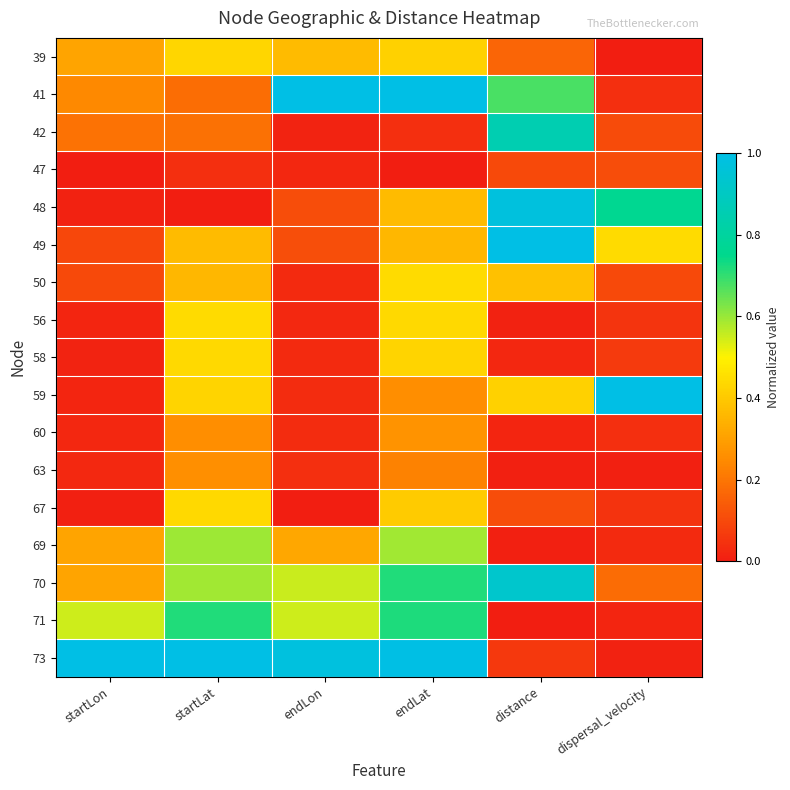

Reading right to left, what are all the values shown in this chart?

39: dispersal_velocity=0.0	distance=0.2	endLat=0.4	endLon=0.4	startLat=0.4	startLon=0.3
41: dispersal_velocity=0.0	distance=0.7	endLat=1.0	endLon=1.0	startLat=0.2	startLon=0.2
42: dispersal_velocity=0.1	distance=0.9	endLat=0.0	endLon=0.0	startLat=0.2	startLon=0.2
47: dispersal_velocity=0.1	distance=0.1	endLat=0.0	endLon=0.0	startLat=0.0	startLon=0.0
48: dispersal_velocity=0.8	distance=1.0	endLat=0.4	endLon=0.1	startLat=0.0	startLon=0.0
49: dispersal_velocity=0.4	distance=1.0	endLat=0.4	endLon=0.1	startLat=0.4	startLon=0.1
50: dispersal_velocity=0.1	distance=0.4	endLat=0.4	endLon=0.0	startLat=0.4	startLon=0.1
56: dispersal_velocity=0.1	distance=0.0	endLat=0.4	endLon=0.0	startLat=0.4	startLon=0.0
58: dispersal_velocity=0.1	distance=0.0	endLat=0.4	endLon=0.0	startLat=0.4	startLon=0.0
59: dispersal_velocity=1.0	distance=0.4	endLat=0.3	endLon=0.0	startLat=0.4	startLon=0.0
60: dispersal_velocity=0.0	distance=0.0	endLat=0.3	endLon=0.0	startLat=0.3	startLon=0.0
63: dispersal_velocity=0.0	distance=0.0	endLat=0.2	endLon=0.0	startLat=0.3	startLon=0.0
67: dispersal_velocity=0.0	distance=0.1	endLat=0.4	endLon=0.0	startLat=0.4	startLon=0.0
69: dispersal_velocity=0.0	distance=0.0	endLat=0.6	endLon=0.3	startLat=0.6	startLon=0.3
70: dispersal_velocity=0.2	distance=0.9	endLat=0.7	endLon=0.6	startLat=0.6	startLon=0.3
71: dispersal_velocity=0.0	distance=0.0	endLat=0.7	endLon=0.6	startLat=0.7	startLon=0.5
73: dispersal_velocity=0.0	distance=0.1	endLat=1.0	endLon=1.0	startLat=1.0	startLon=1.0